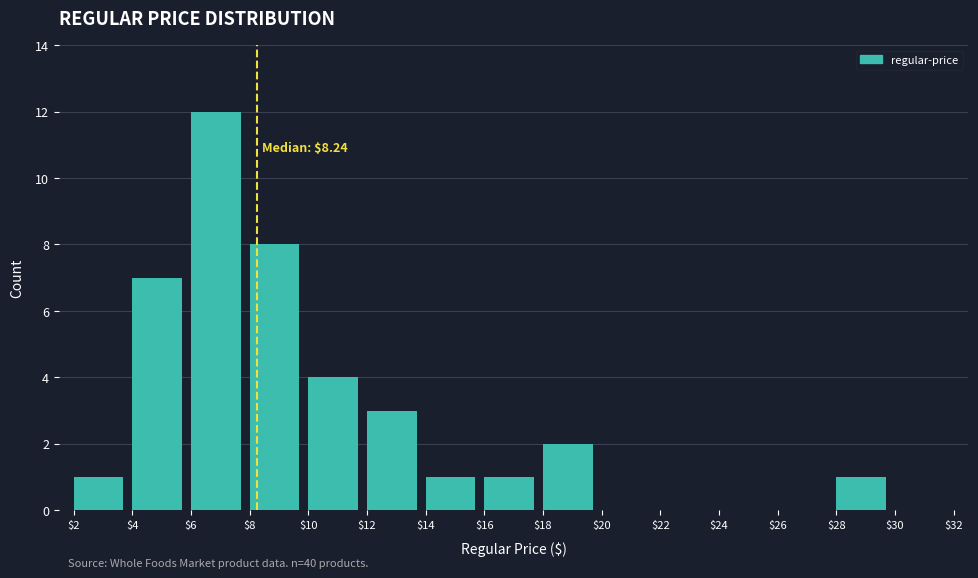

Which range on the x-axis has the tallest bar?

$6 to $8